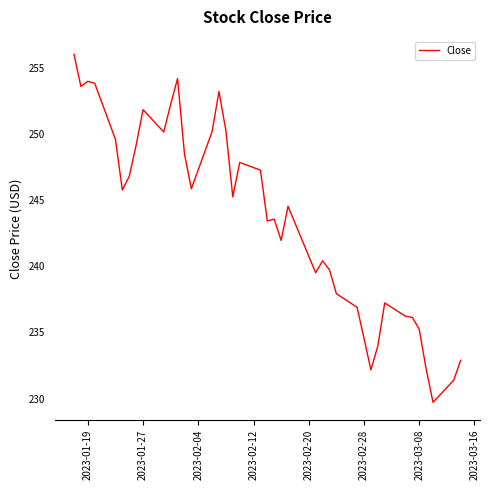

What is the minimum value shown in the chart?

229.7